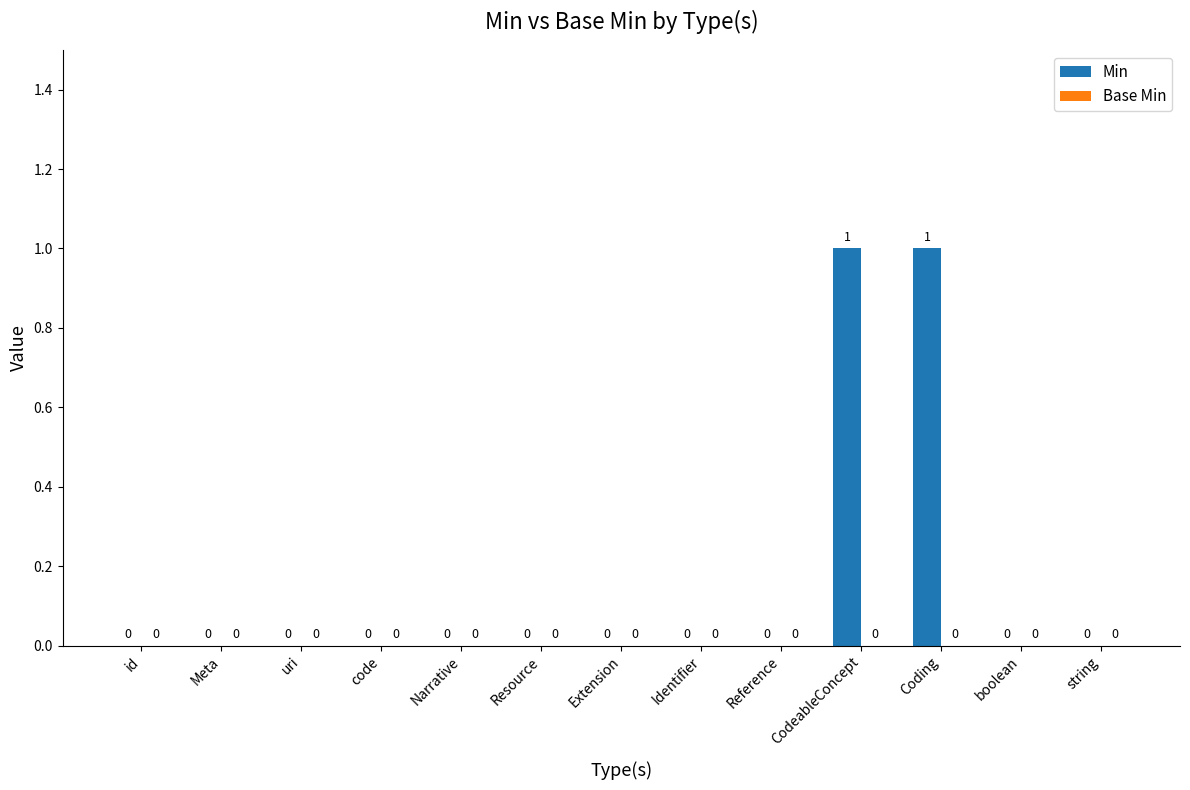

True or false: the data shows 1 at Meta.

False